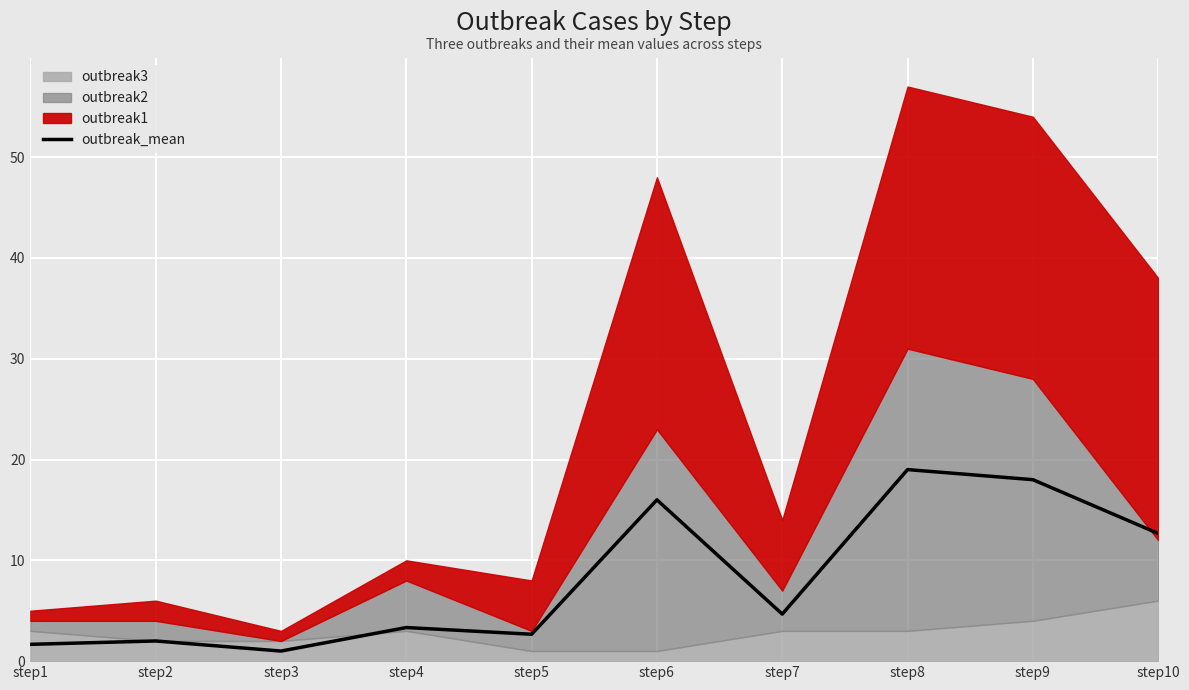

Rank the categories by value from lowest to highest.

step3, step1, step2, step5, step4, step7, step10, step6, step9, step8